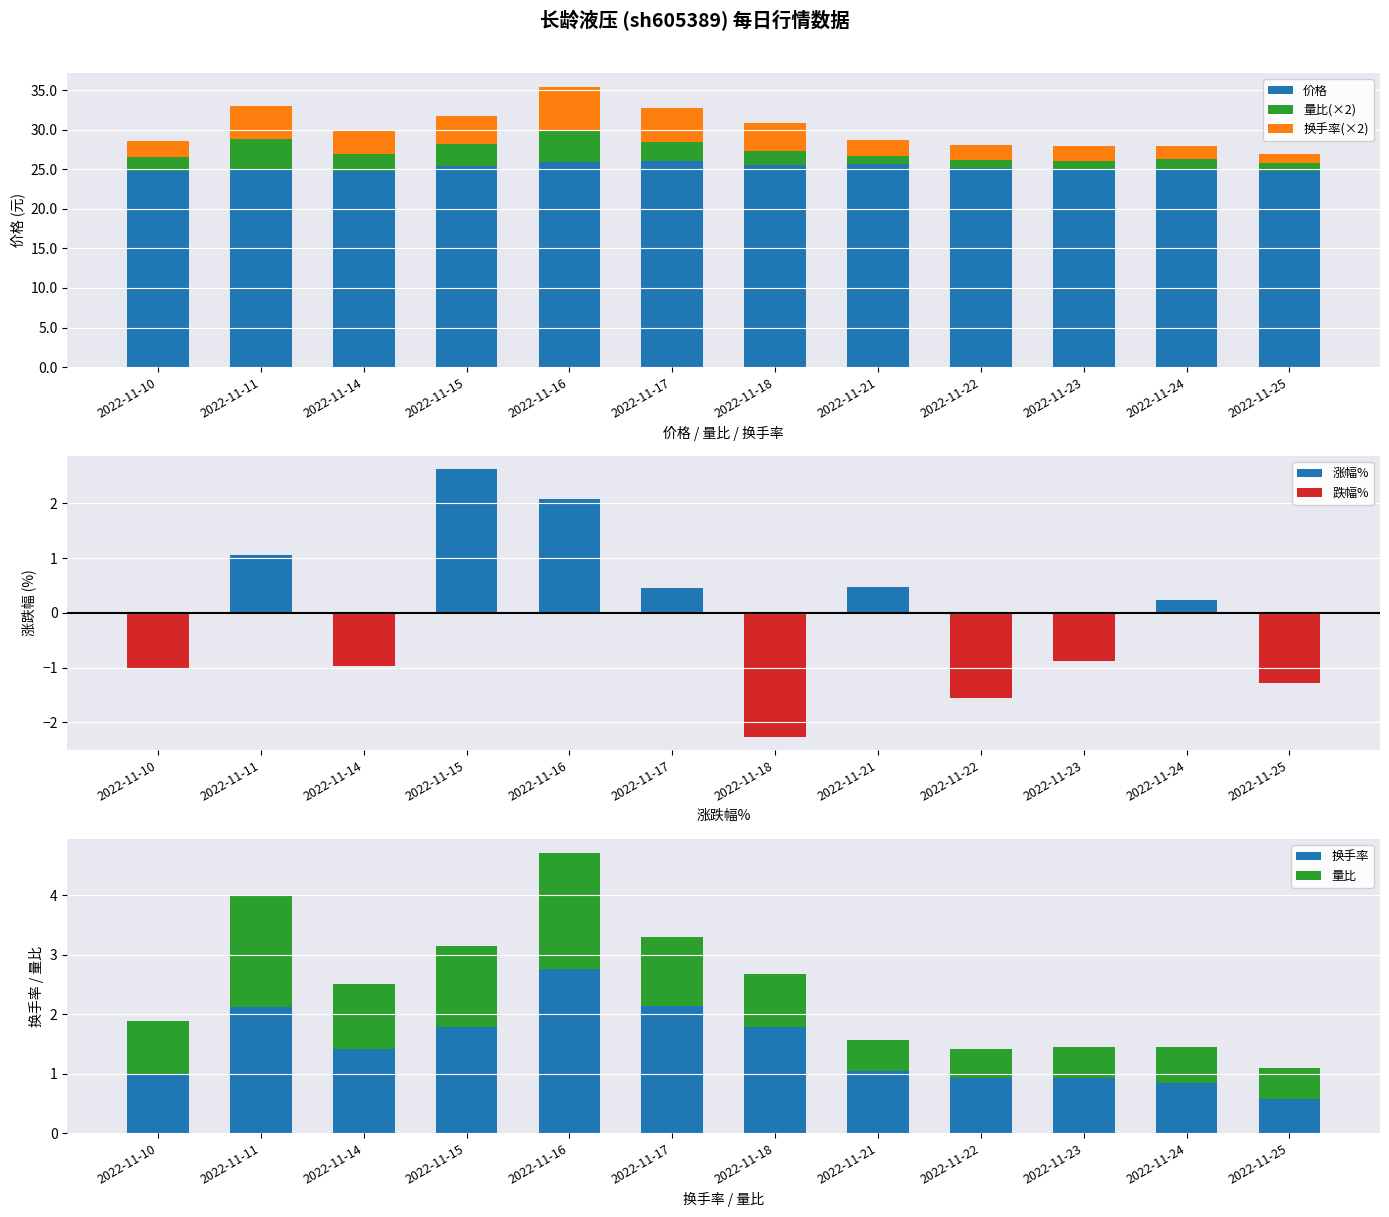

What is the value of the 换手率 bar at the 10th from the left?

0.9